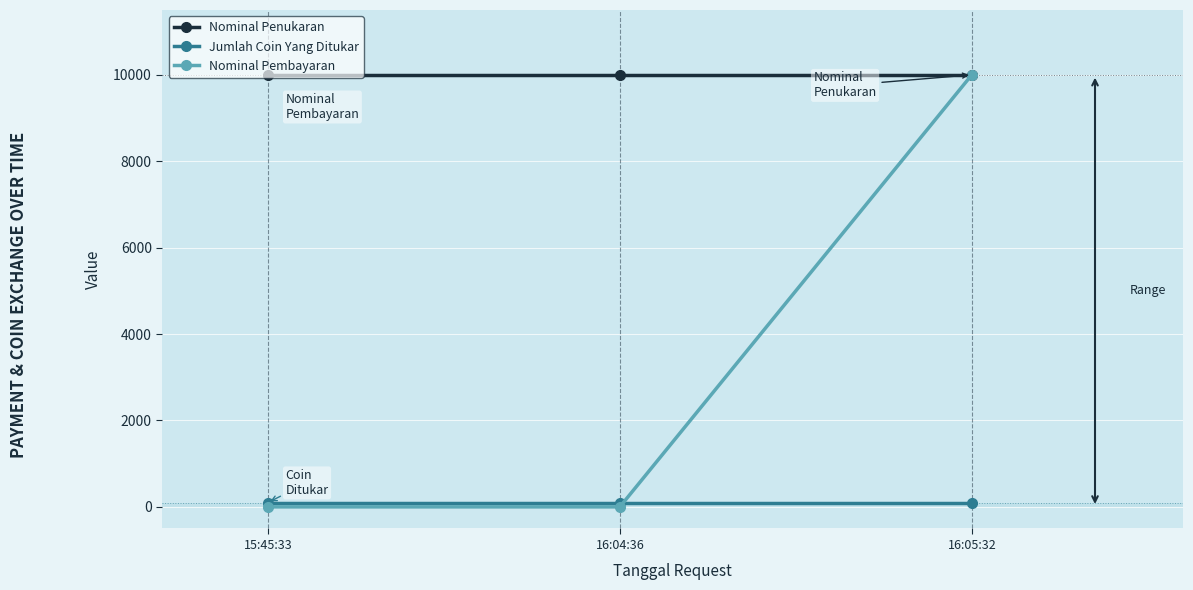

Rank the series by their average value, from highest to lowest.

Nominal Penukaran, Nominal Pembayaran, Jumlah Coin Yang Ditukar